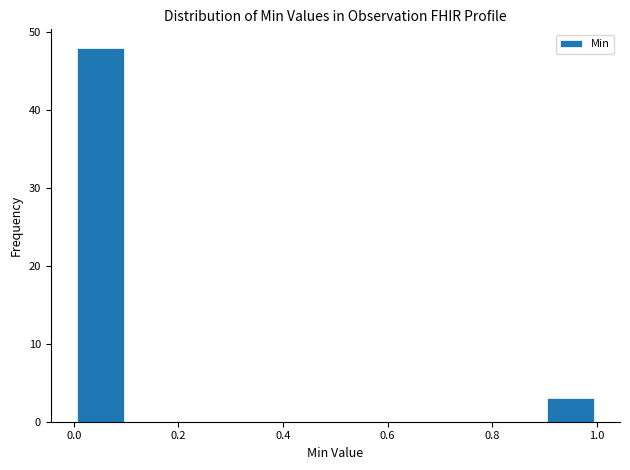

Reading left to right, transcribe this chart: for each bar, give the range it covers on the x-axis and its height. The values are not printed on the chart, so give them approximately, as read against the axis.

0.0 to 0.1: 48
0.1 to 0.2: 0
0.2 to 0.3: 0
0.3 to 0.4: 0
0.4 to 0.5: 0
0.5 to 0.6: 0
0.6 to 0.7: 0
0.7 to 0.8: 0
0.8 to 0.9: 0
0.9 to 1.0: 3